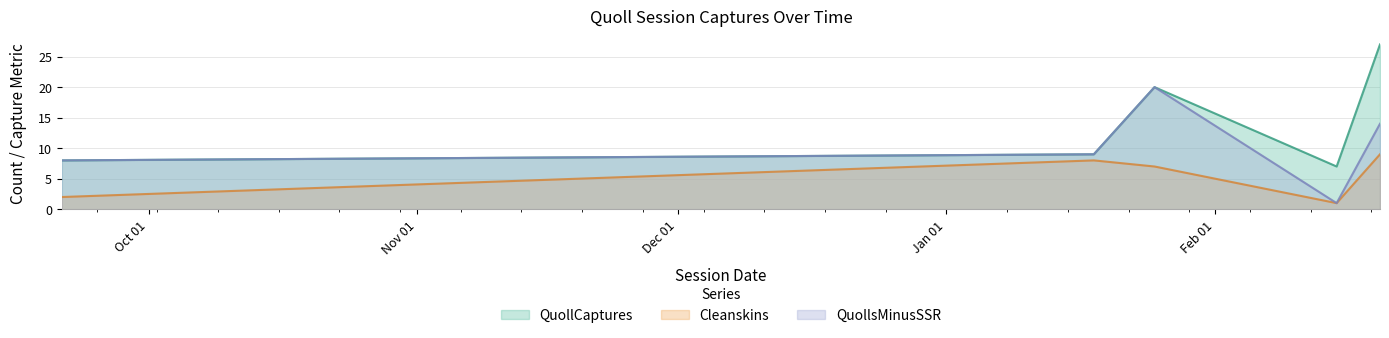

What are all the series names shown in the legend?

QuollCaptures, Cleanskins, QuollsMinusSSR